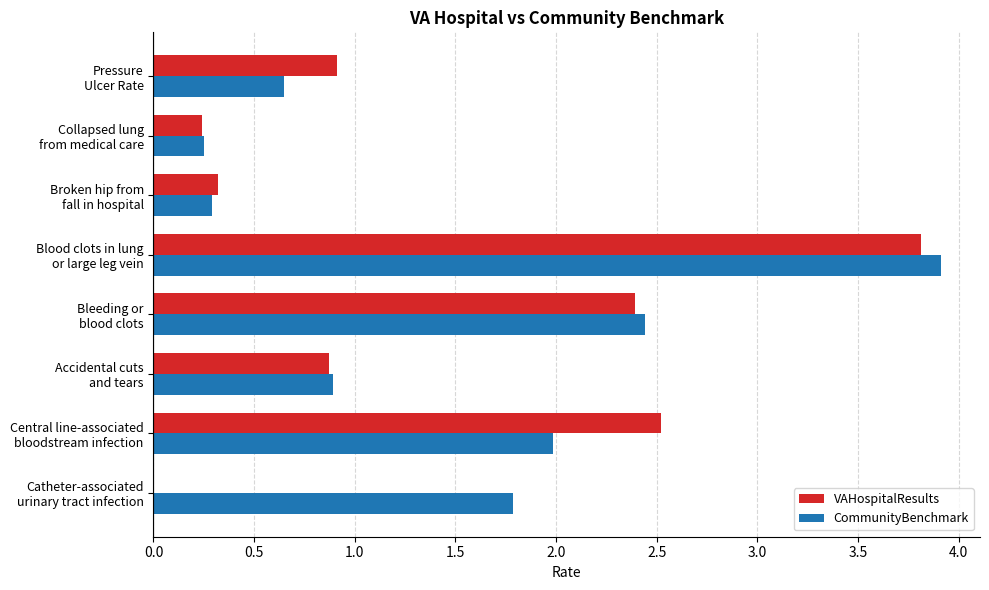

What is the greatest value displayed?

3.9